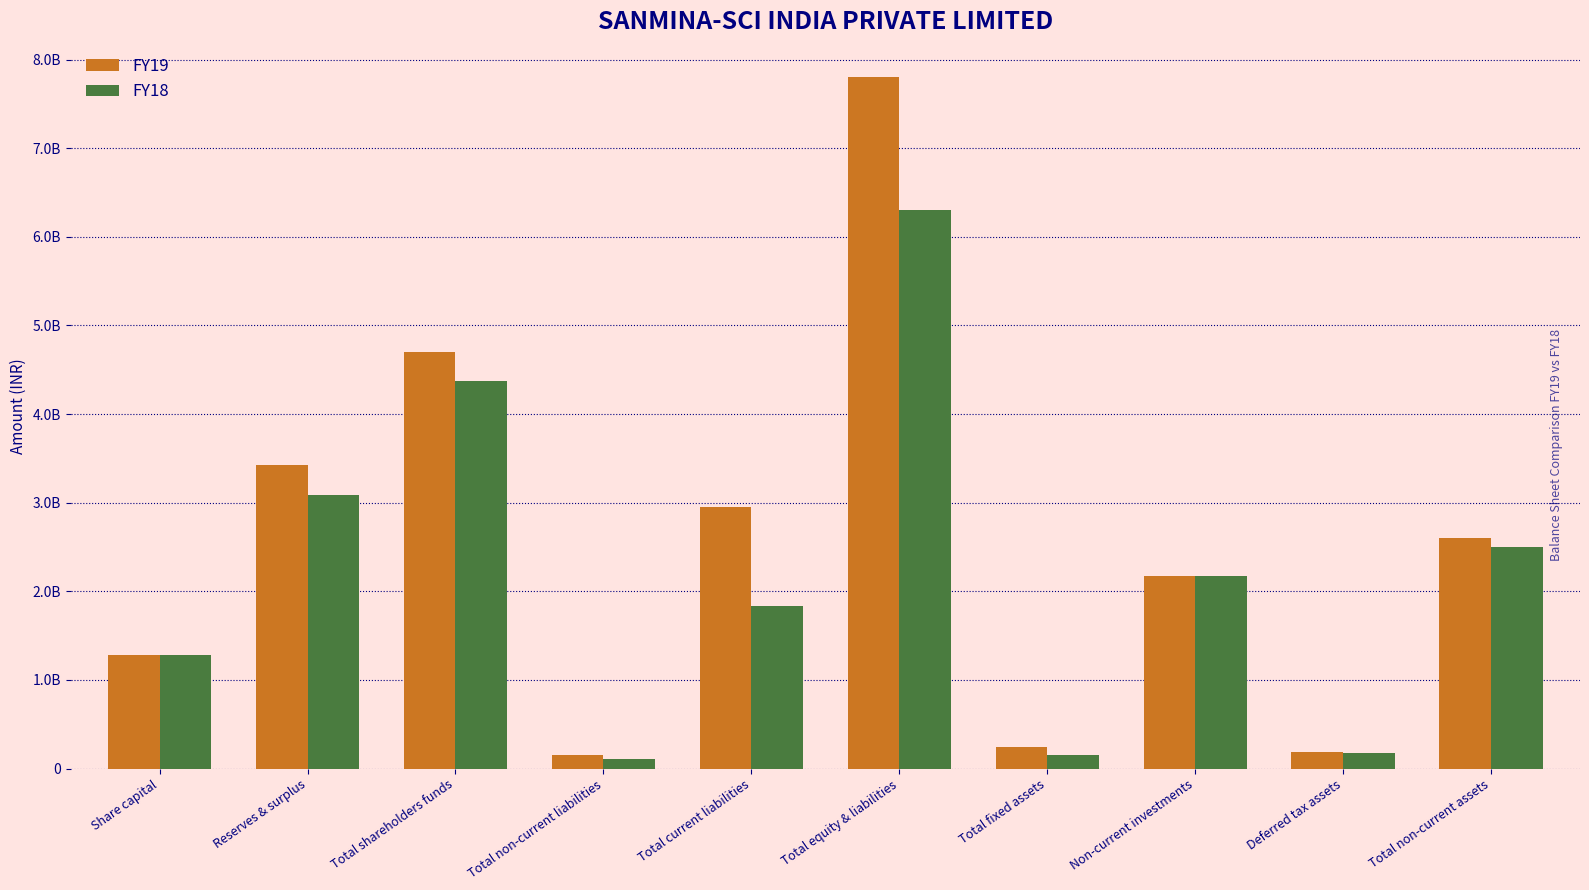

Between Total current liabilities and Deferred tax assets, which series saw the biggest shift?

FY19